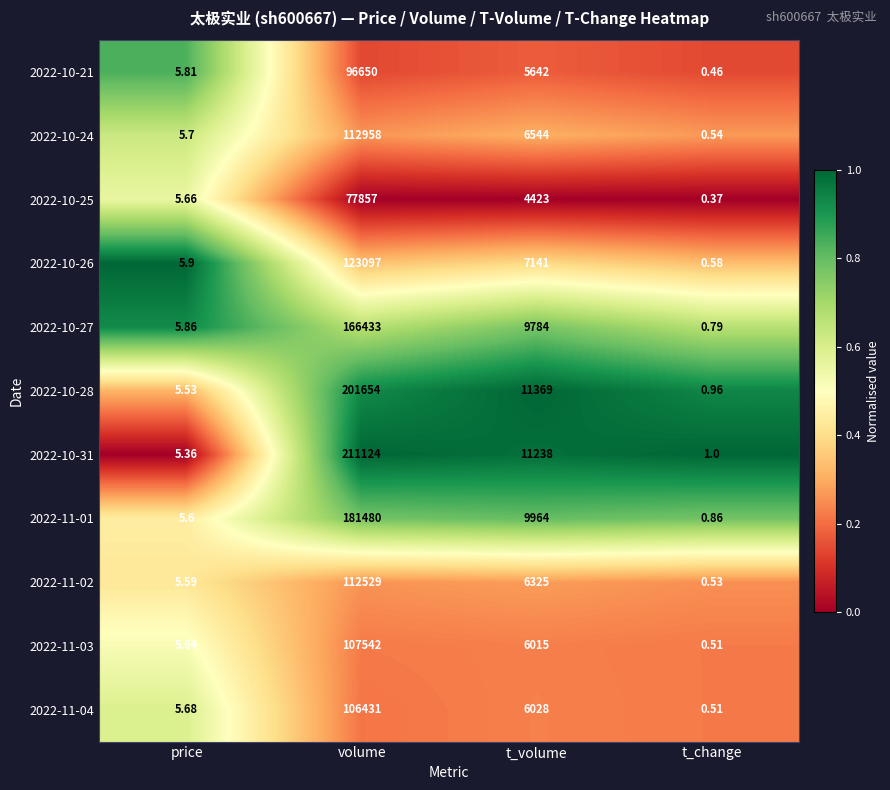

At which category is the sum across all series the highest?

volume